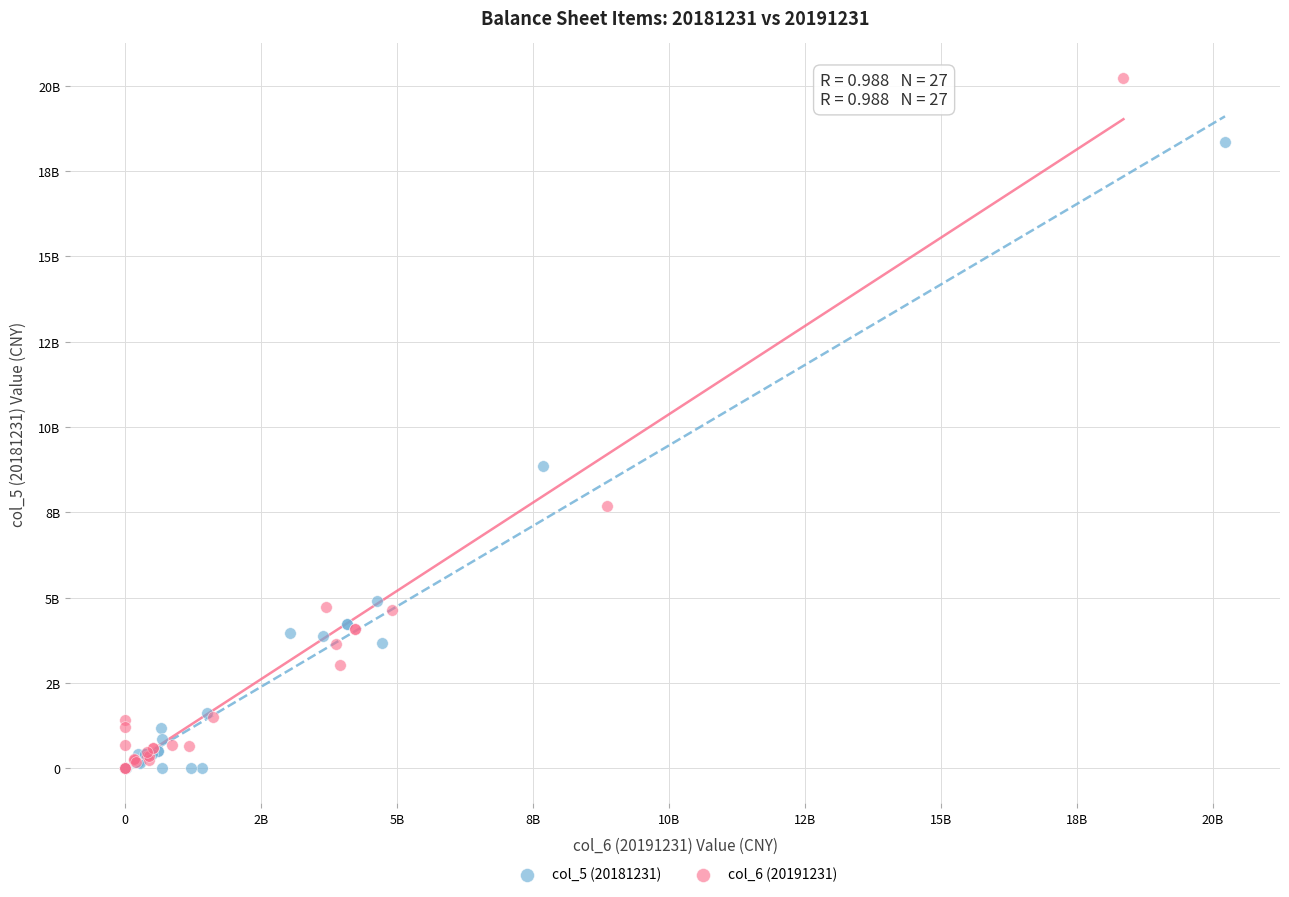

Which series reaches the maximum Y coordinate?

col_6 (20191231)